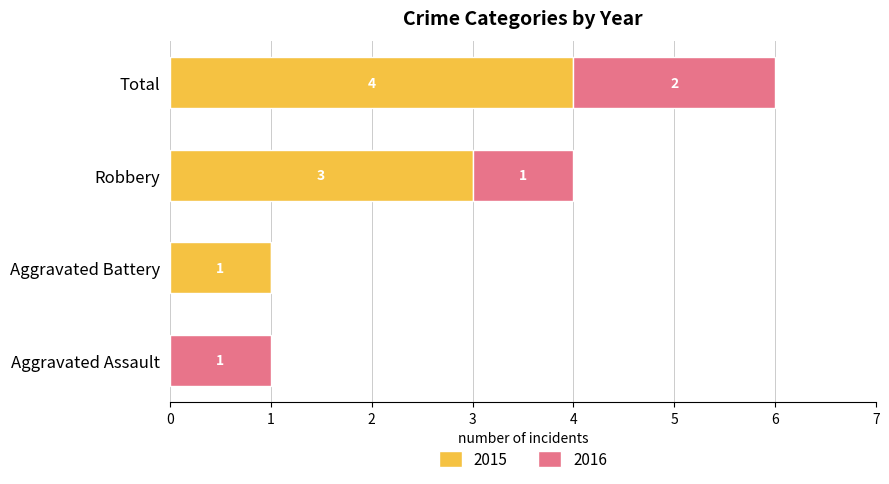

How many distinct data groups are displayed?

2